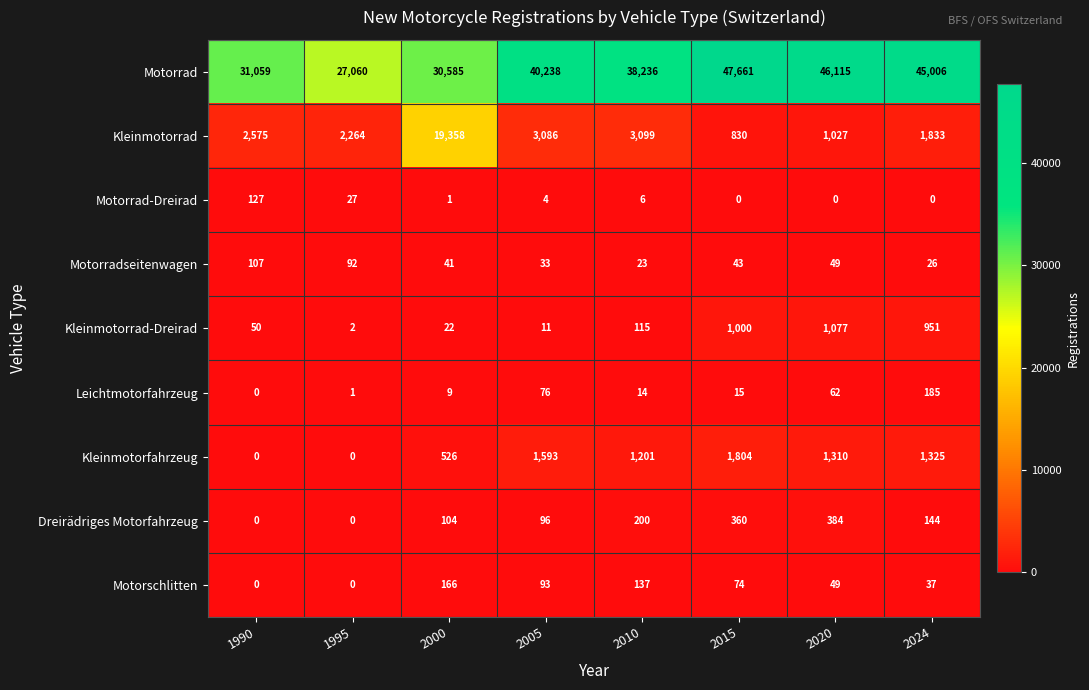

Which series has the largest total across all categories?

Motorrad